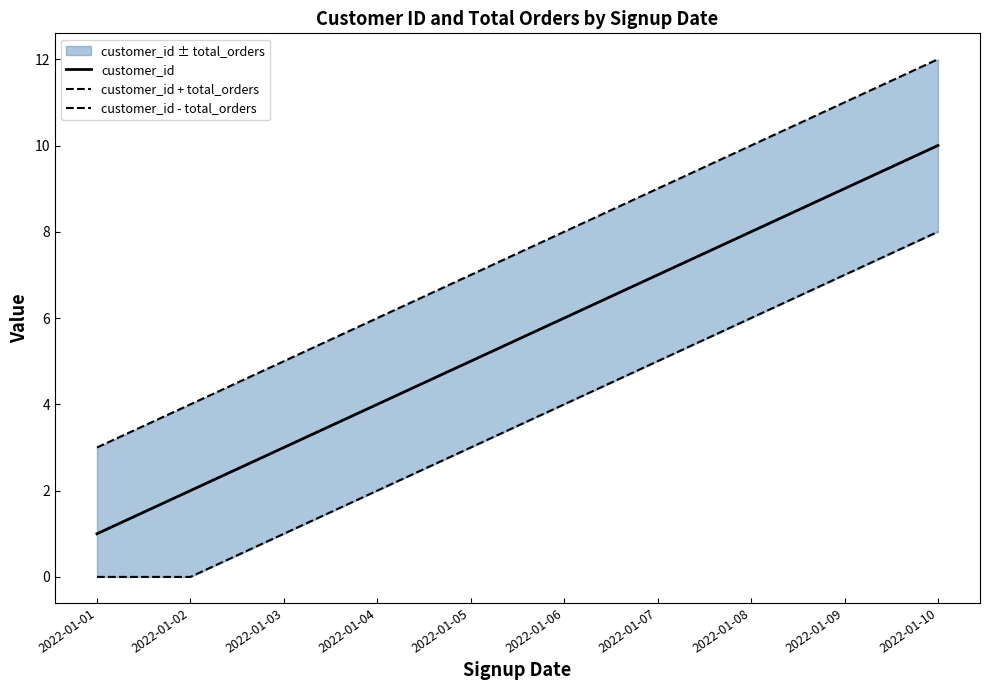

How many data points does each series have?

10